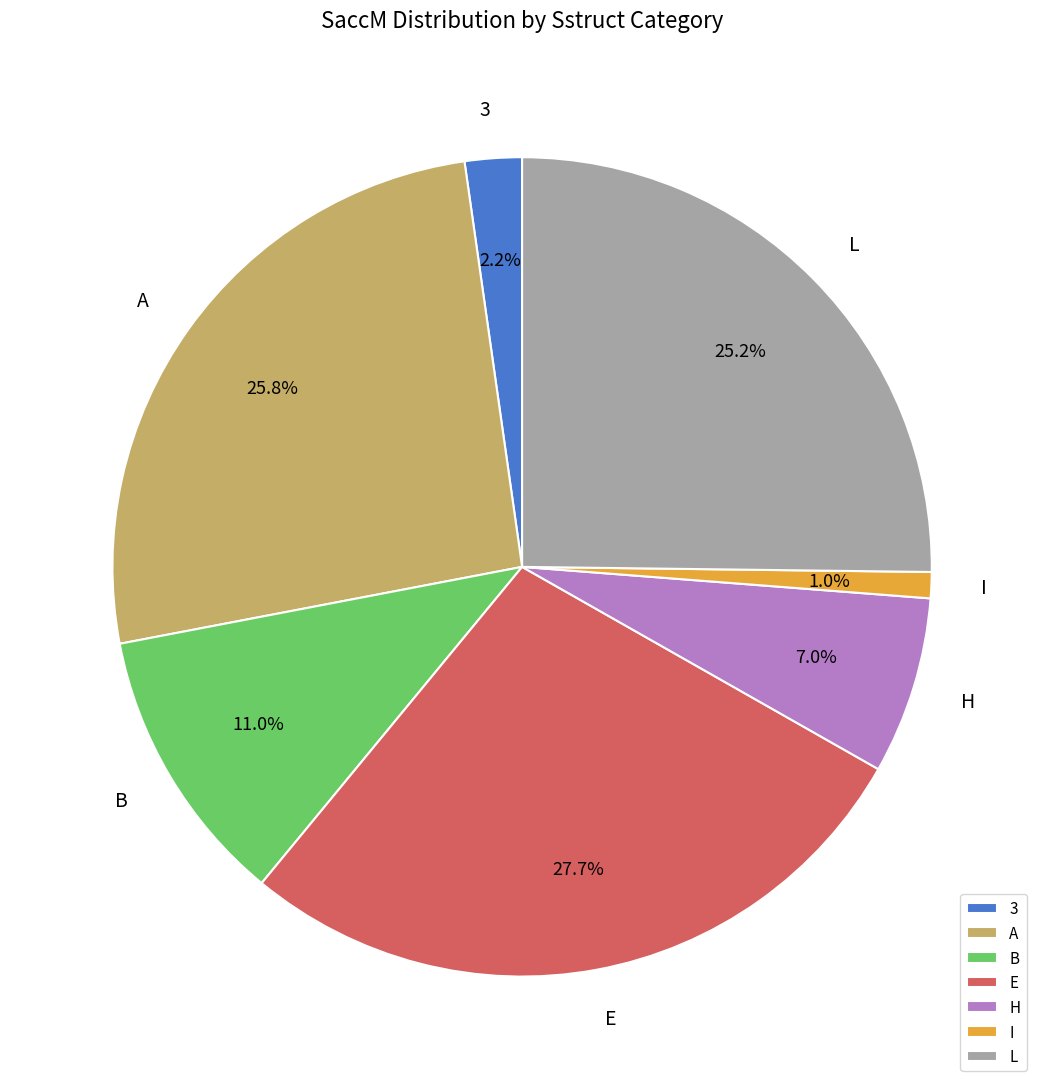

Between E and A, which is larger?

E